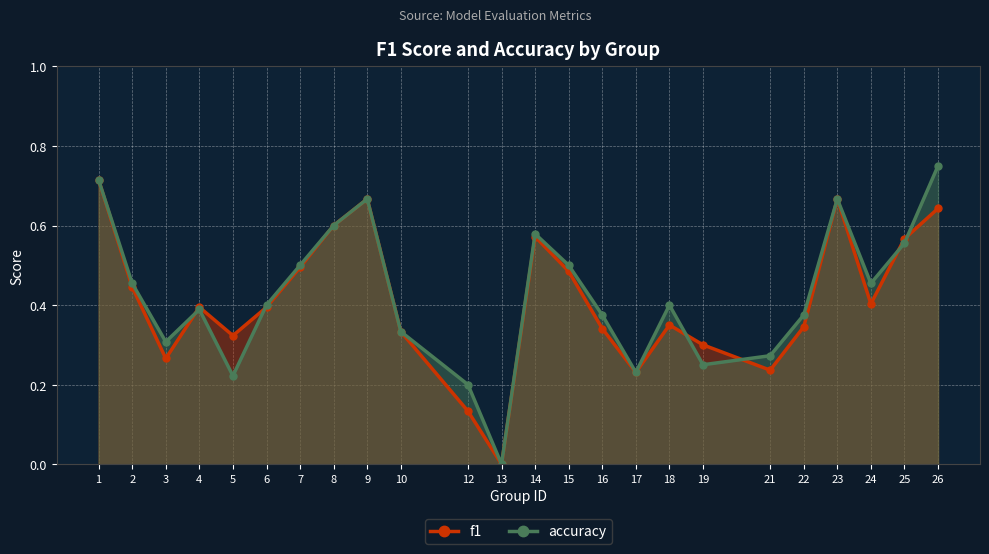

Is it true that accuracy equals 0.1 at 5?

False